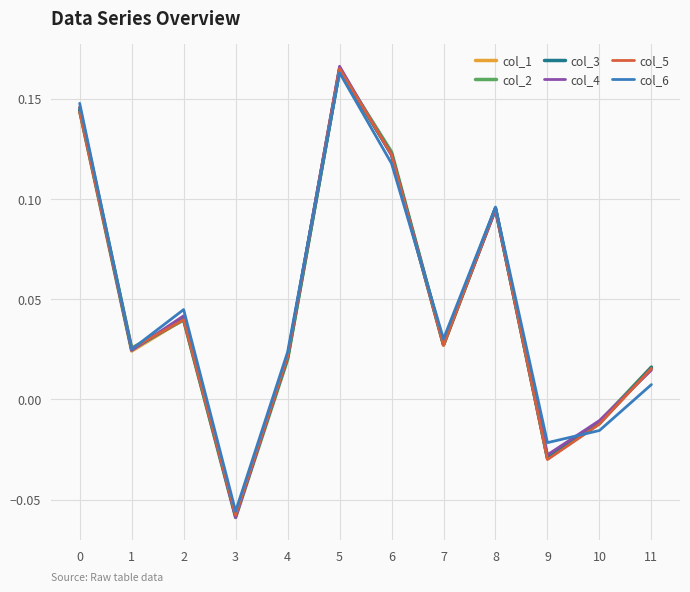

True or false: col_5 has a value of 0.1 at 2.

False